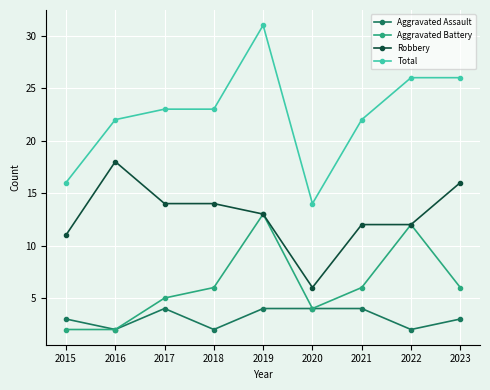

Reading right to left, extract all data points from this chart.

Aggravated Assault: 2023=3	2022=2	2021=4	2020=4	2019=4	2018=2	2017=4	2016=2	2015=3
Aggravated Battery: 2023=6	2022=12	2021=6	2020=4	2019=13	2018=6	2017=5	2016=2	2015=2
Robbery: 2023=16	2022=12	2021=12	2020=6	2019=13	2018=14	2017=14	2016=18	2015=11
Total: 2023=26	2022=26	2021=22	2020=14	2019=31	2018=23	2017=23	2016=22	2015=16